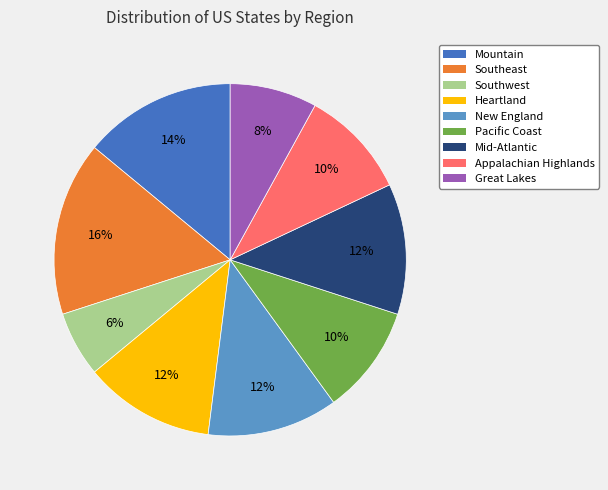

To the nearest percent, what portion does Southeast represent?

16%